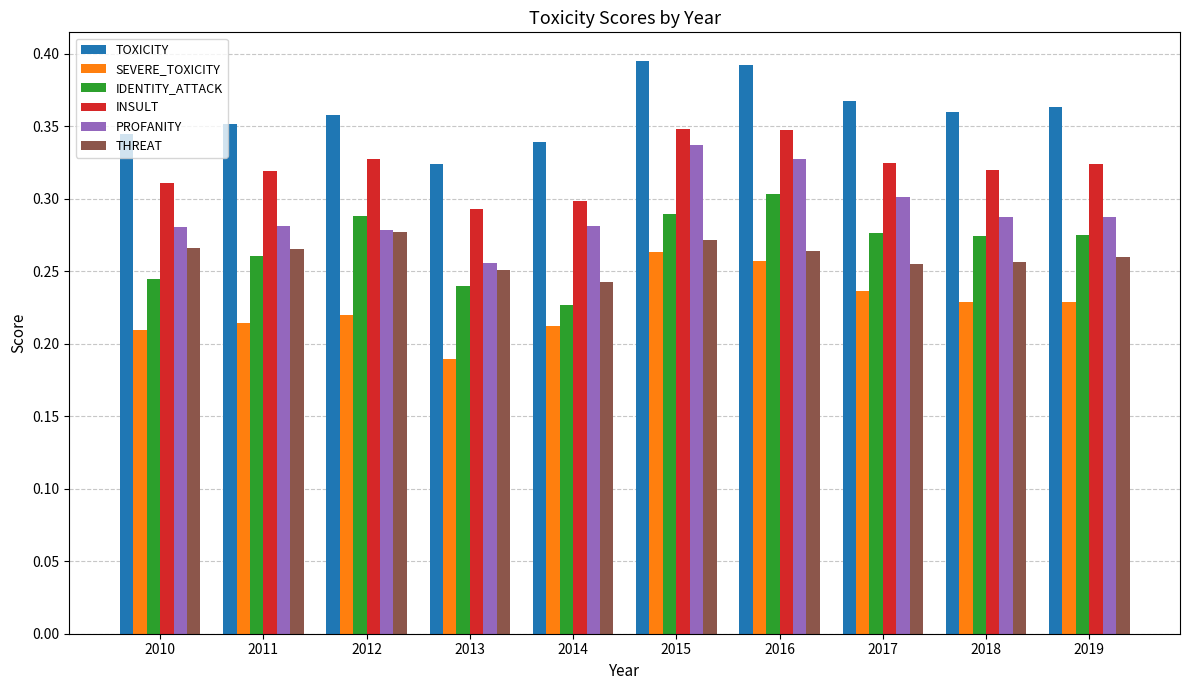

Between 2014 and 2017, which series saw the biggest shift?

IDENTITY_ATTACK